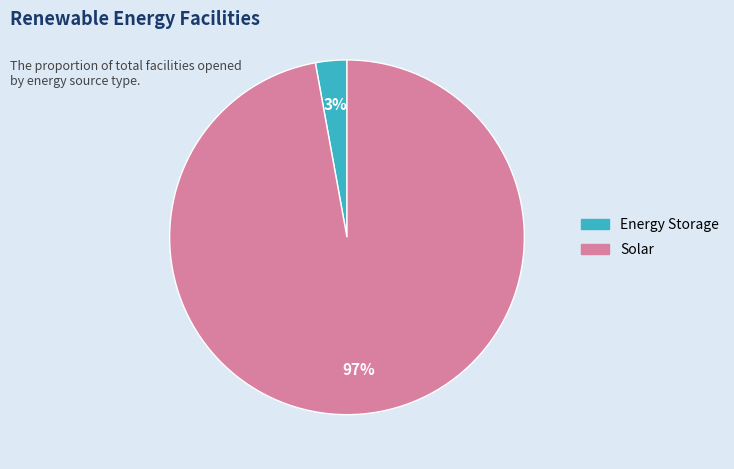

To the nearest percent, what is the difference between the largest and smallest slice percentages?

94%